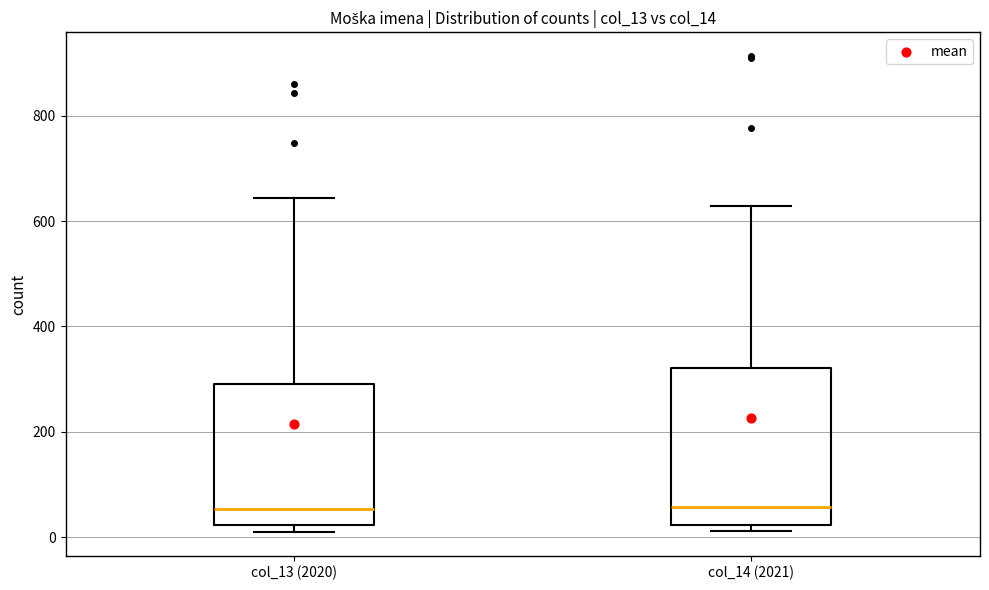

Reading left to right, transcribe this box plot: for each box, give where its median line is, the range the box spans, and where its two whiskers end, as read against the y-axis. The values are not printed on the chart, so give them approximately, as read against the axis.

col_13 (2020): median 60, box 20 to 300, whiskers 20 (just below the box's lower edge) to 640
col_14 (2021): median 60, box 20 to 320, whiskers 20 (just below the box's lower edge) to 620